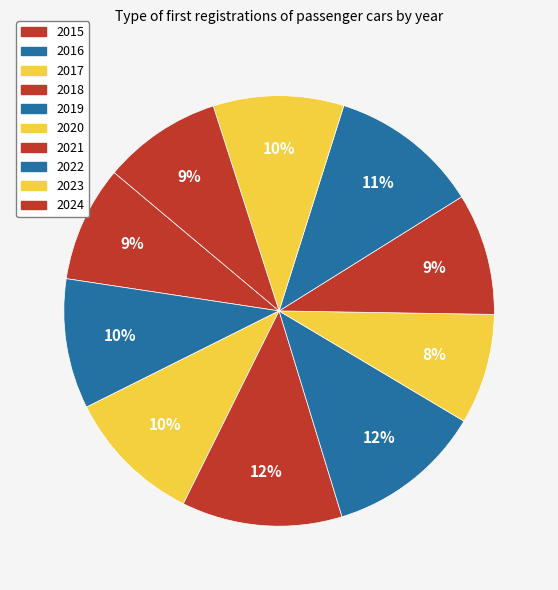

Count the number of slices in the pie.

10